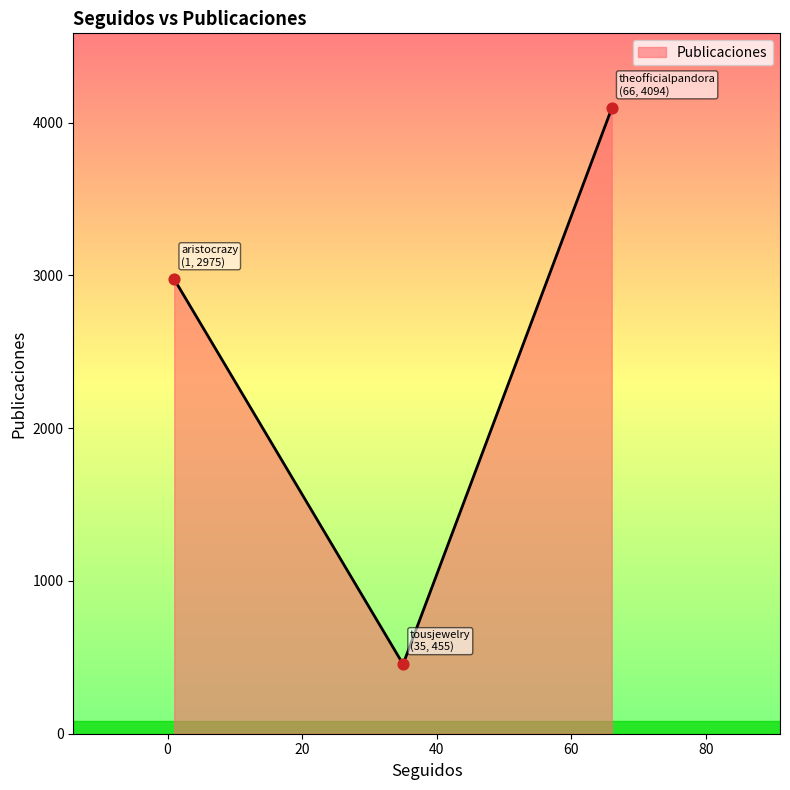

What is the maximum value shown in the chart?

4094